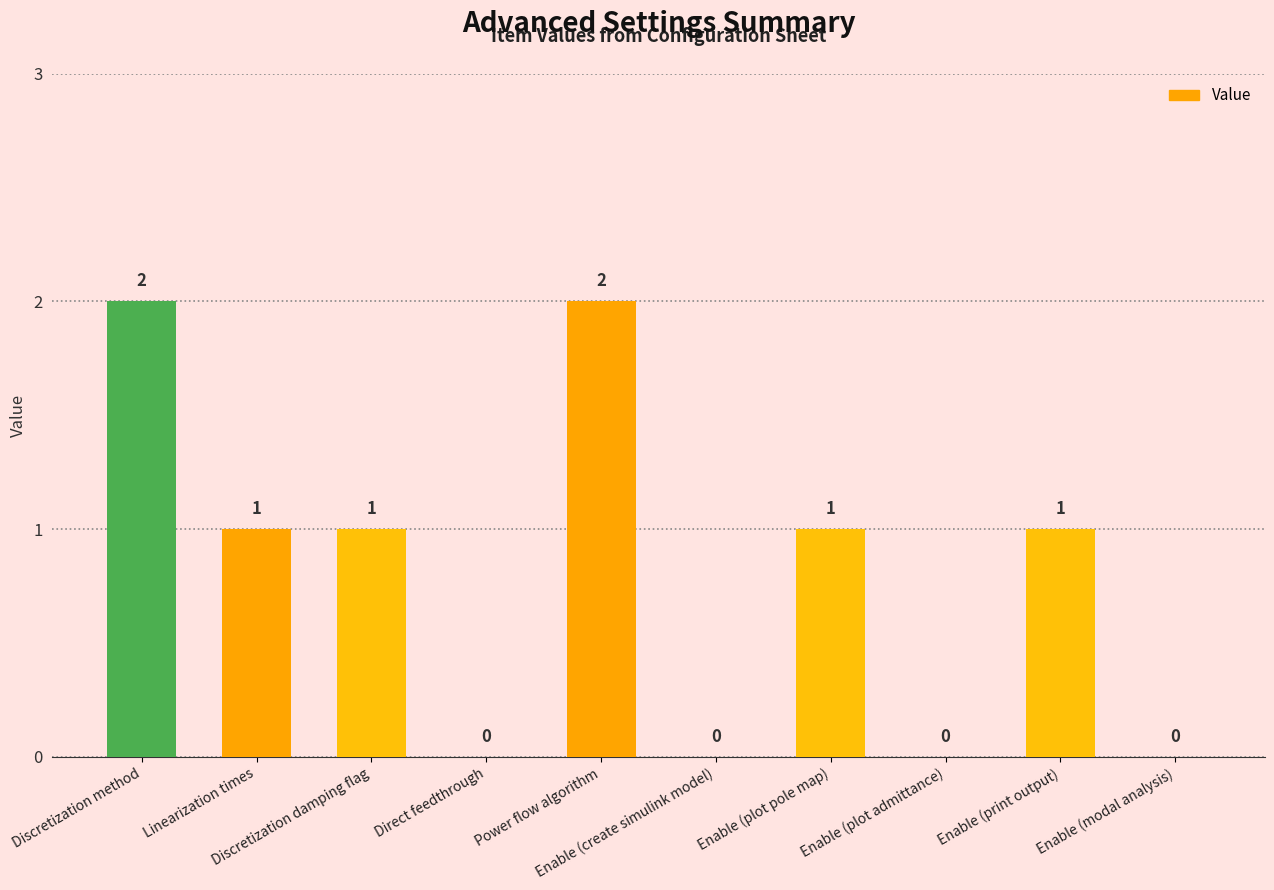

Are the bars horizontal?

No